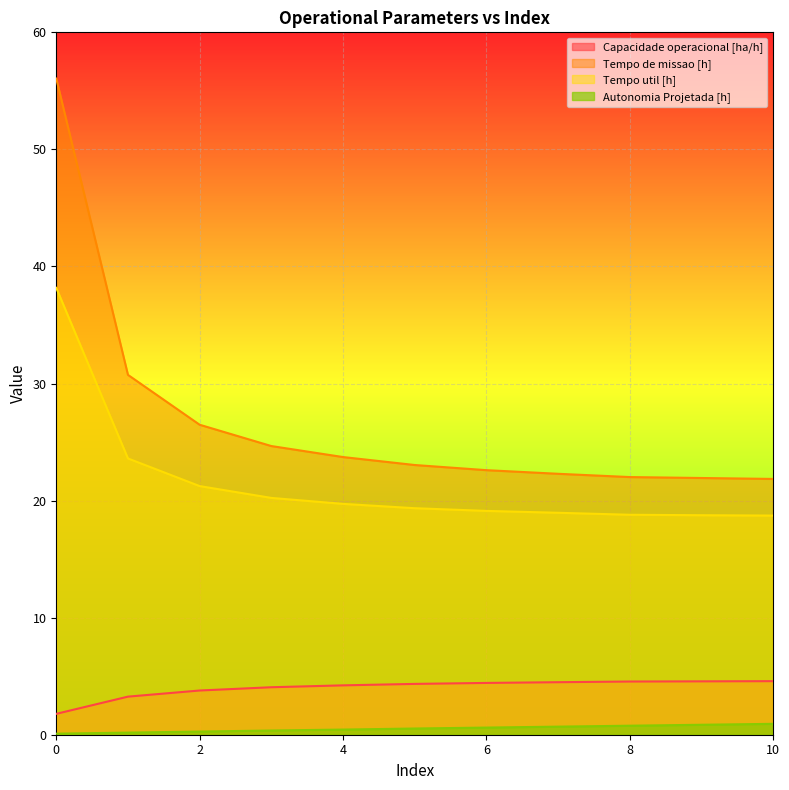

What are all the series names shown in the legend?

Capacidade operacional [ha/h], Tempo de missao [h], Tempo util [h], Autonomia Projetada [h]